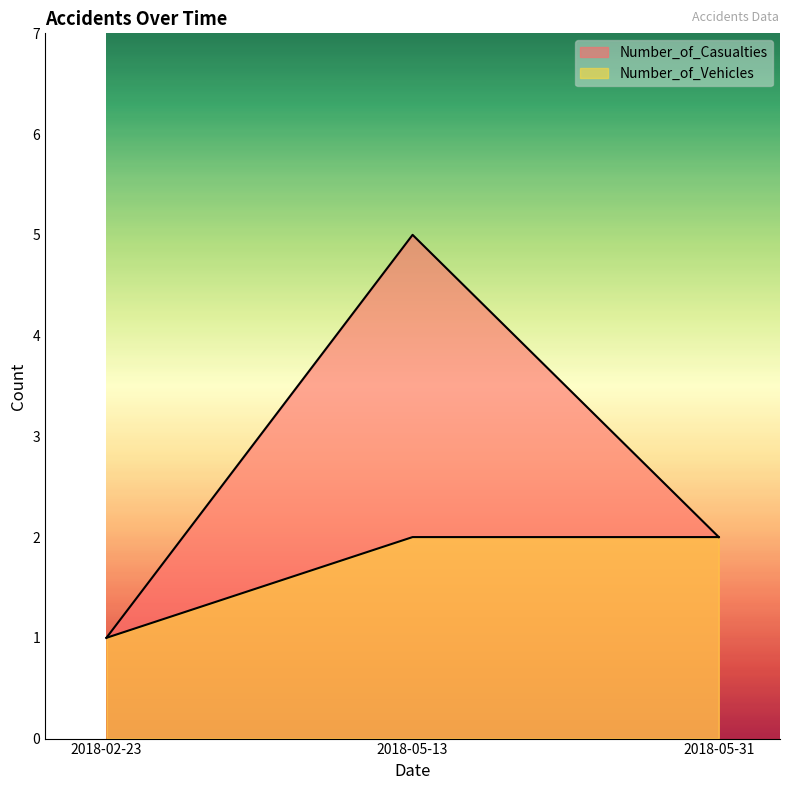

What is the label of the 3rd point from the left?

2018-05-31